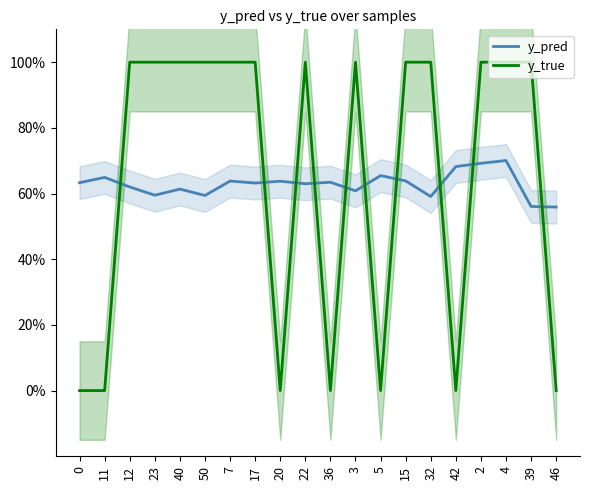

Which series ends up on top after the final intersection of y_true and y_pred?

y_pred